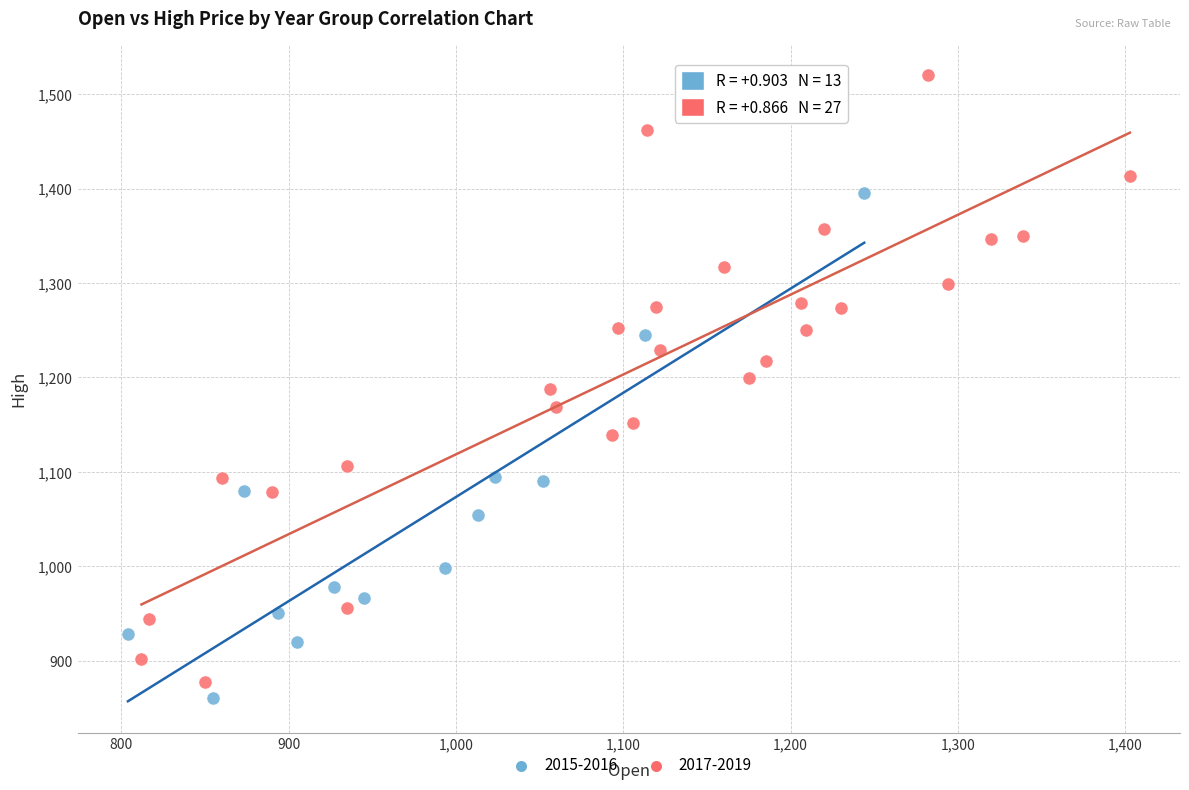

Which series has the widest spread of Y values?

2017-2019